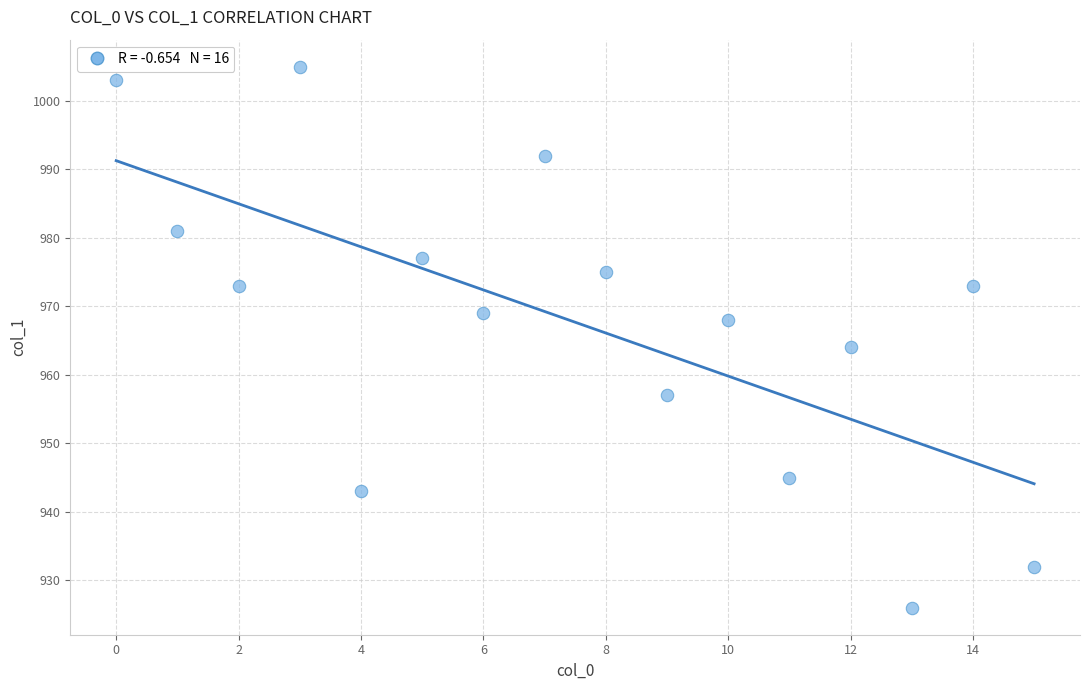

What Y value in the scatter plot is closest to 965?

964